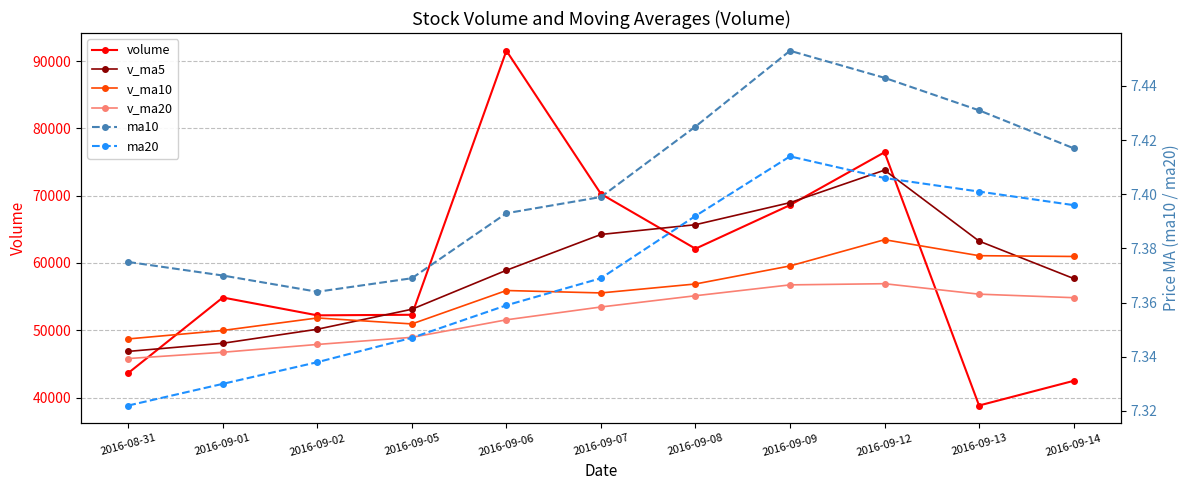

What is the value of the v_ma20 point at the 2nd from the left?

46725.8